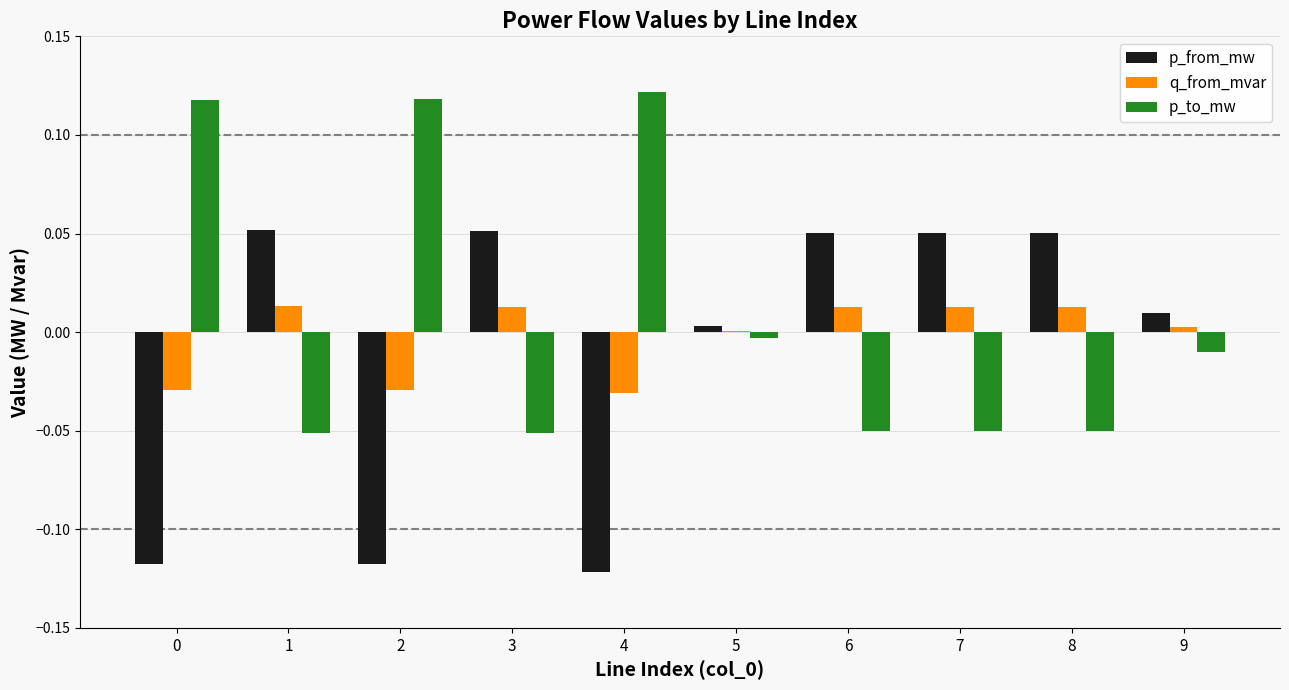

Is the value of p_to_mw at 7 greater than the value of q_from_mvar at 3?

No